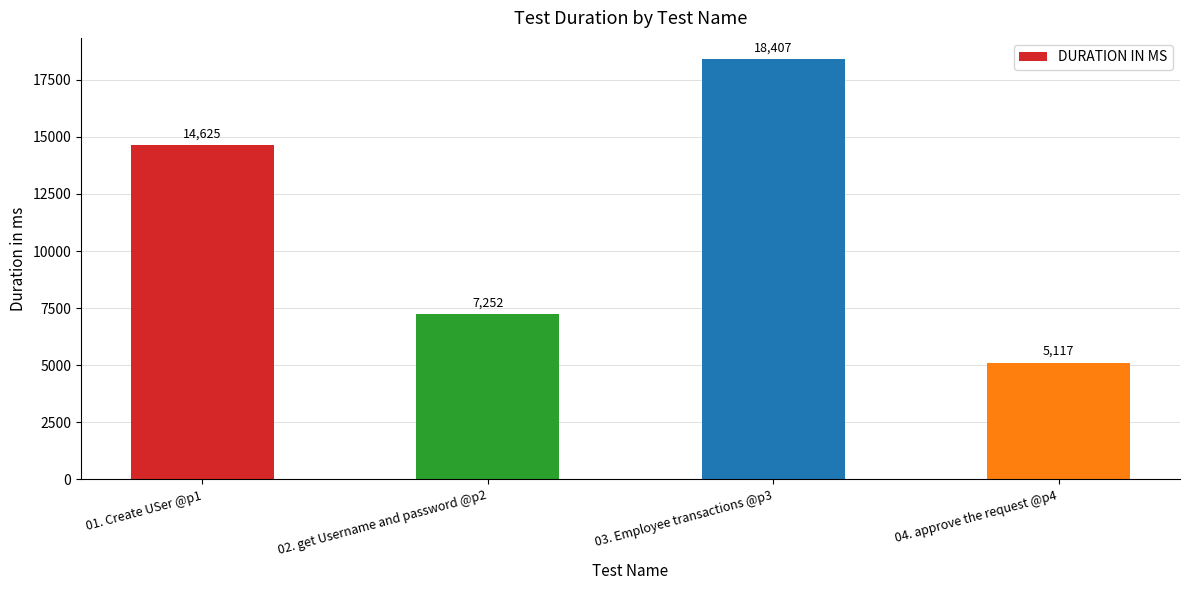

Which category has the lowest value across all series?

04. approve the request @p4